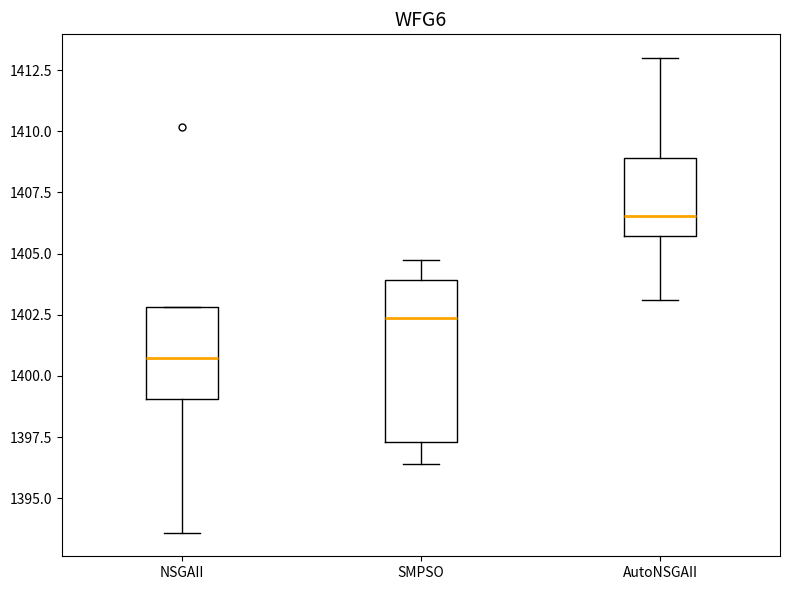

Reading left to right, transcribe this box plot: for each box, give where its median line is, the range the box spans, and where its two whiskers end, as read against the y-axis. The values are not printed on the chart, so give them approximately, as read against the axis.

NSGAII: median 1401.0, box 1399.0 to 1403.0, whiskers 1393.5 to 1403.0
SMPSO: median 1402.5, box 1397.5 to 1404.0, whiskers 1396.5 to 1404.5
AutoNSGAII: median 1406.5, box 1405.5 to 1409.0, whiskers 1403.0 to 1413.0